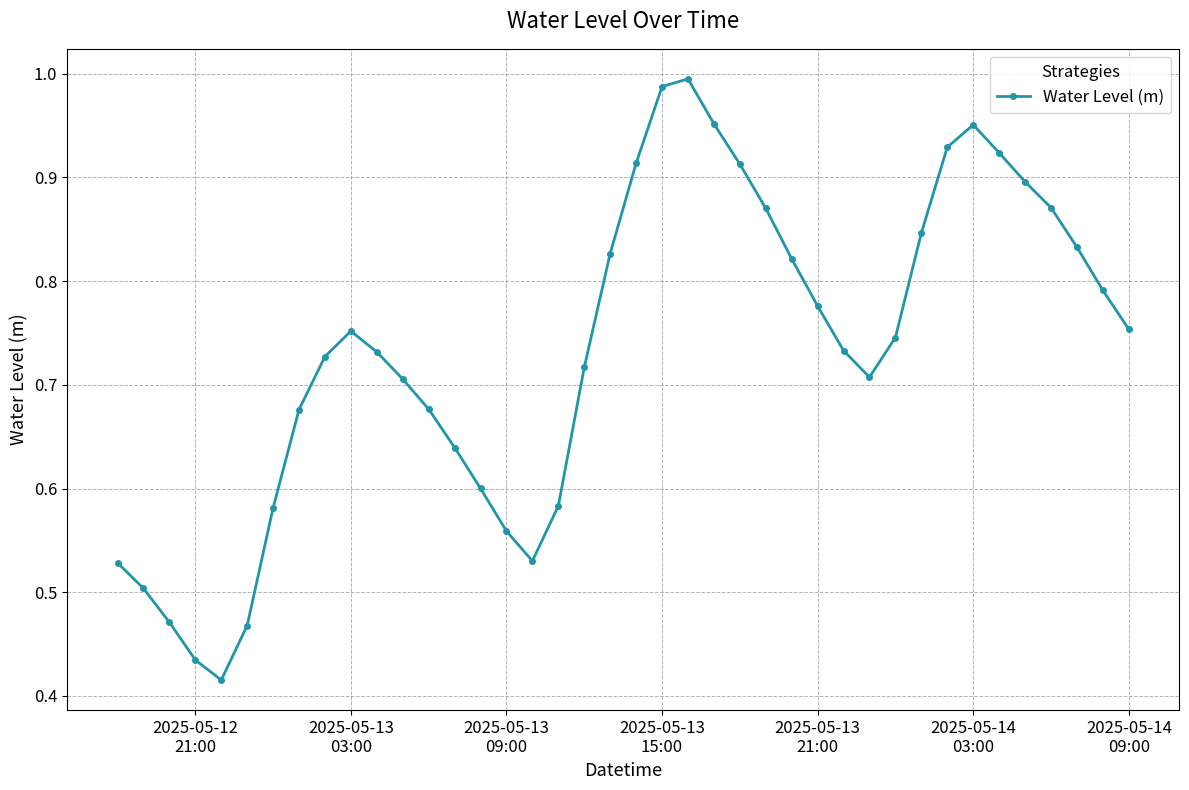

What is the sum of all values?

29.3